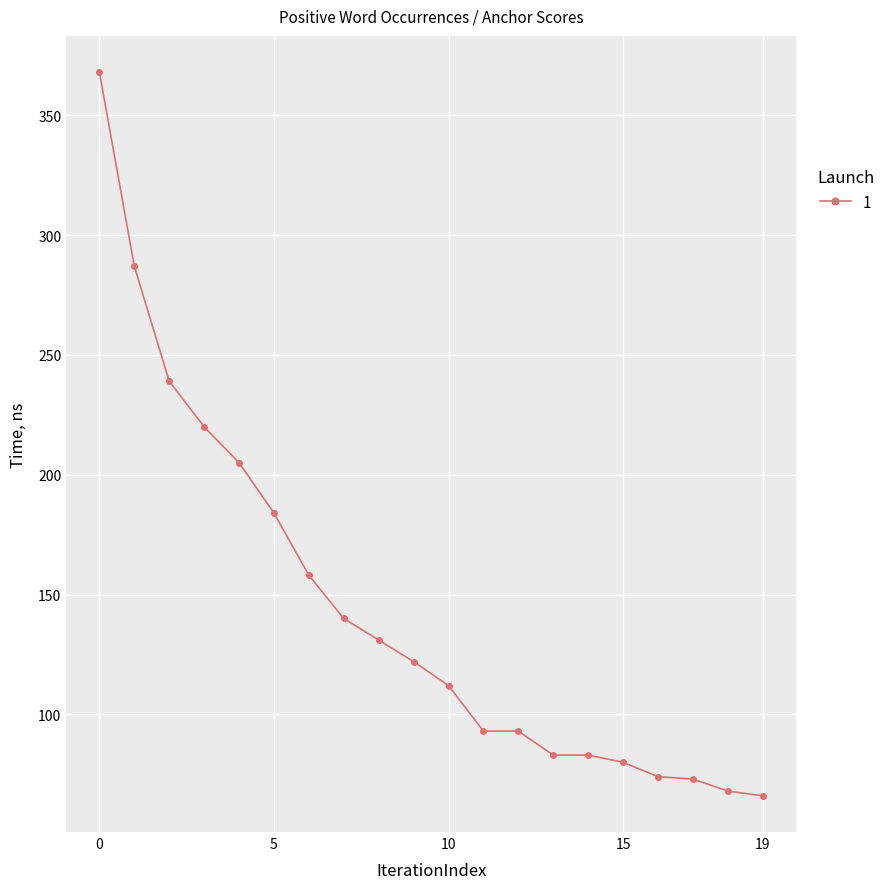

What is the maximum value shown in the chart?

368